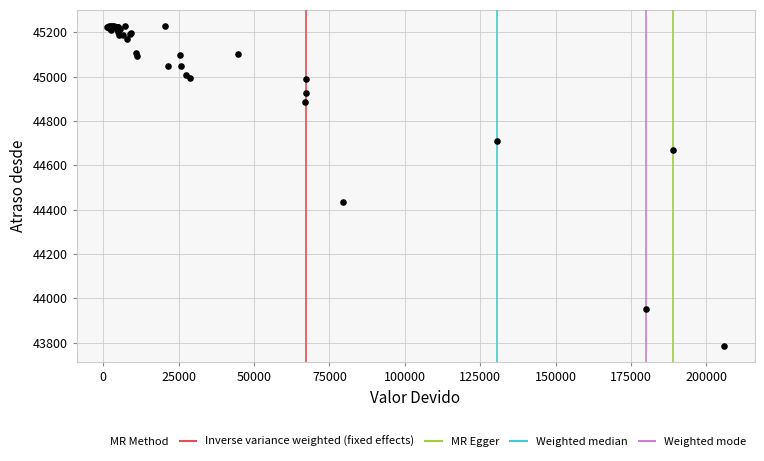

What Y value in the scatter plot is closest to 44506?

44433